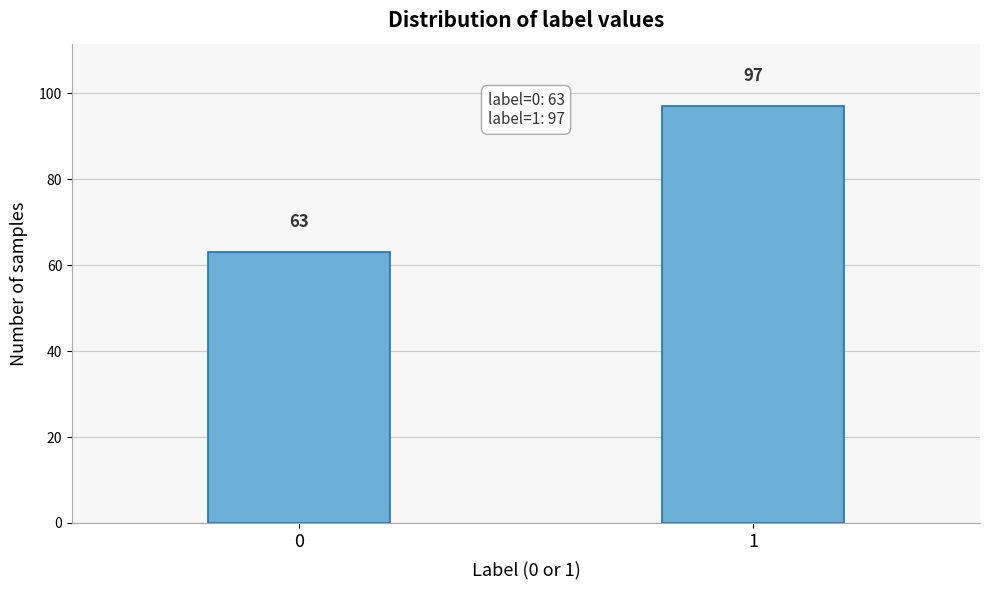

Reading left to right, extract all data points from this chart.

63	97